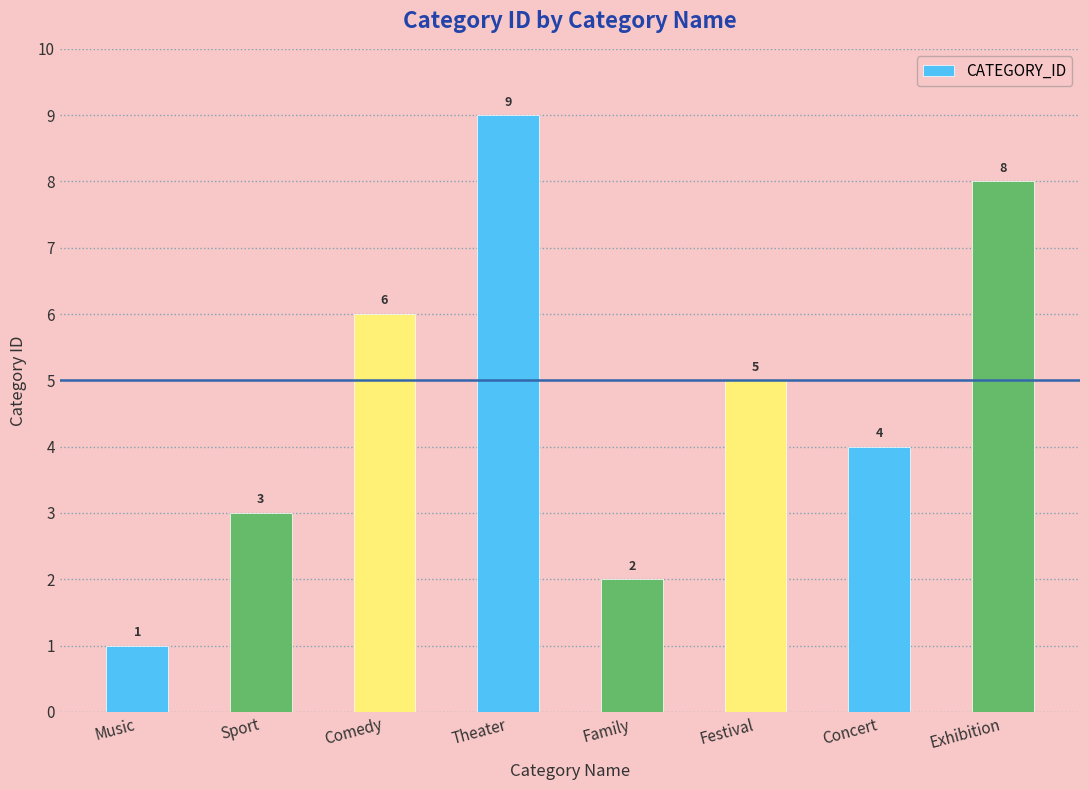

How many values are below 5?

4